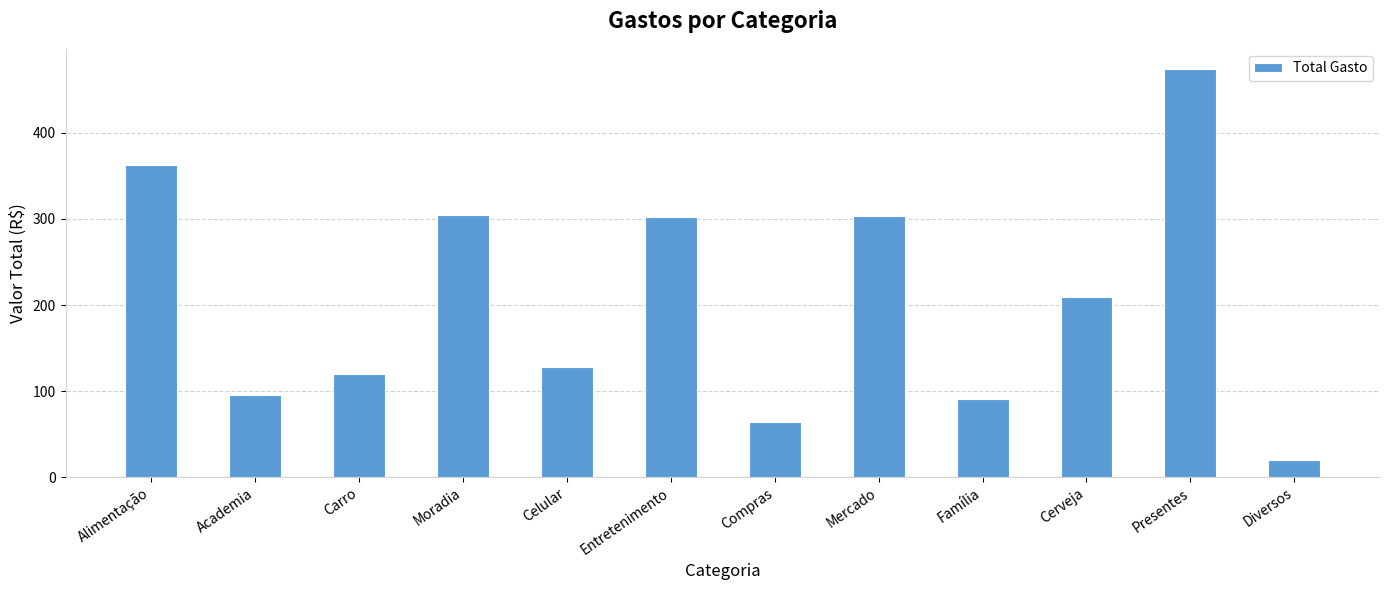

What is the change in value from Celular to Mercado?

+176.1